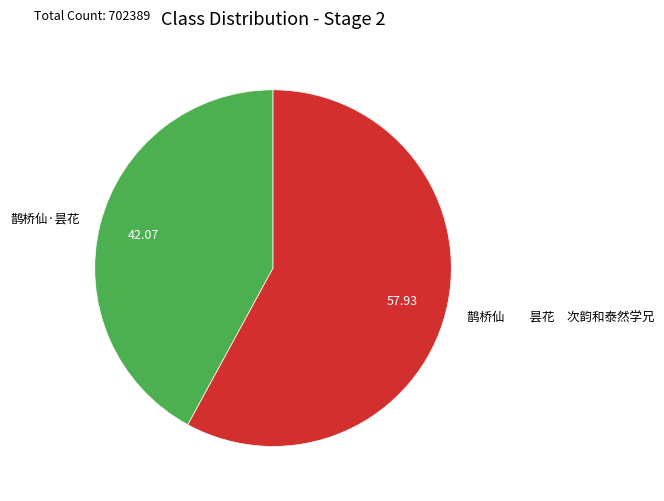

Is the sum of 鹊桥仙 昙花 次韵和泰然学兄 and 鹊桥仙·昙花 greater than half?

Yes